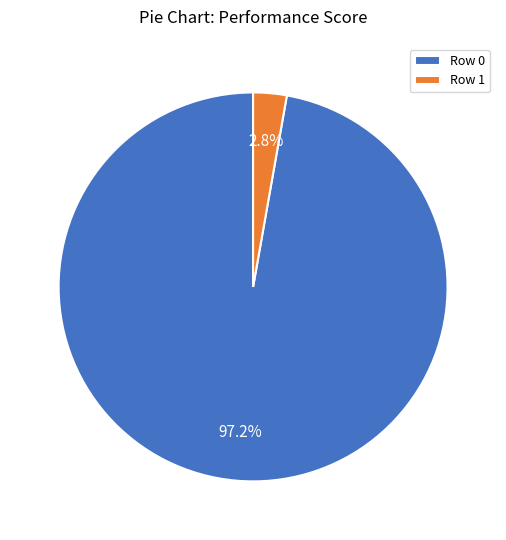

What percentage is the Row 1 slice, to the nearest percent?

3%